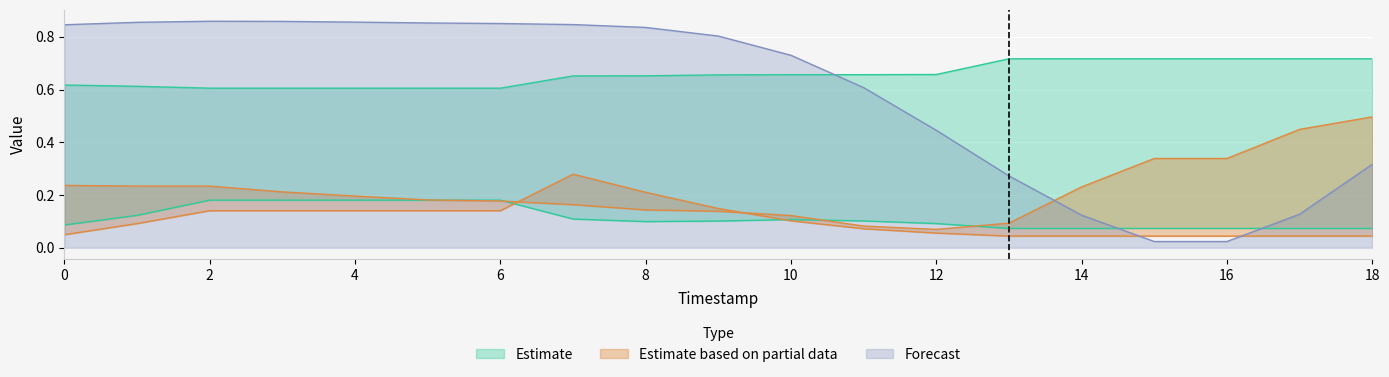

At which category is the sum across all series the highest?

7